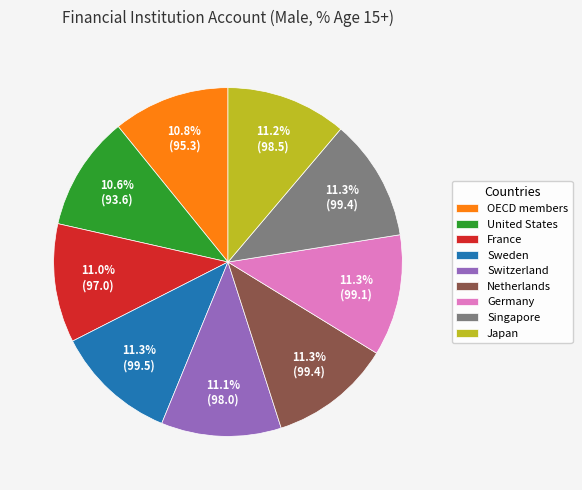

True or false: OECD members accounts for 11% of the total.

True